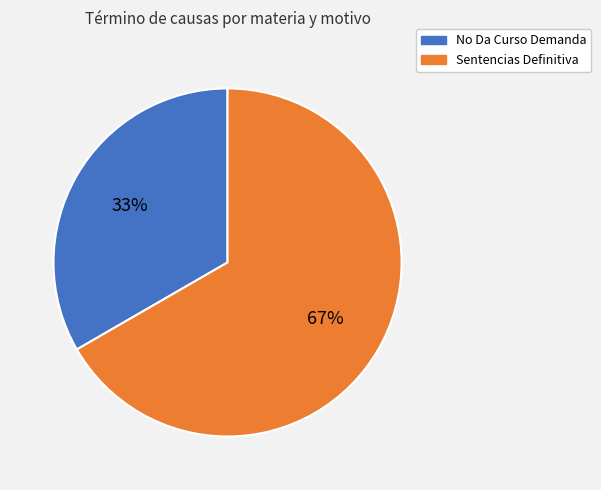

Rank the categories by value from lowest to highest.

No Da Curso Demanda, Sentencias Definitiva